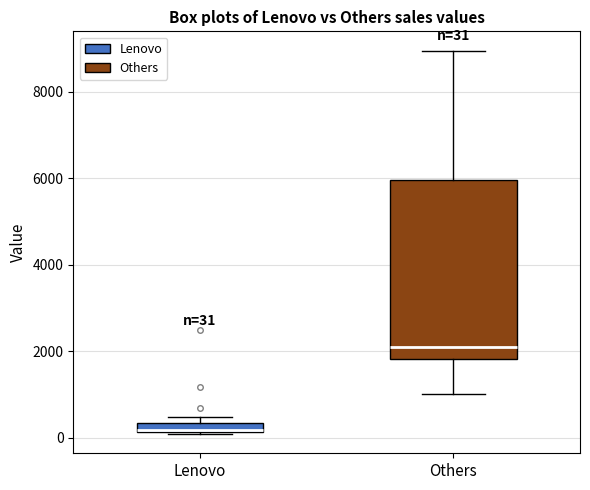

Comparing the boxes themselves (not the whiskers), which one is the tallest?

Others